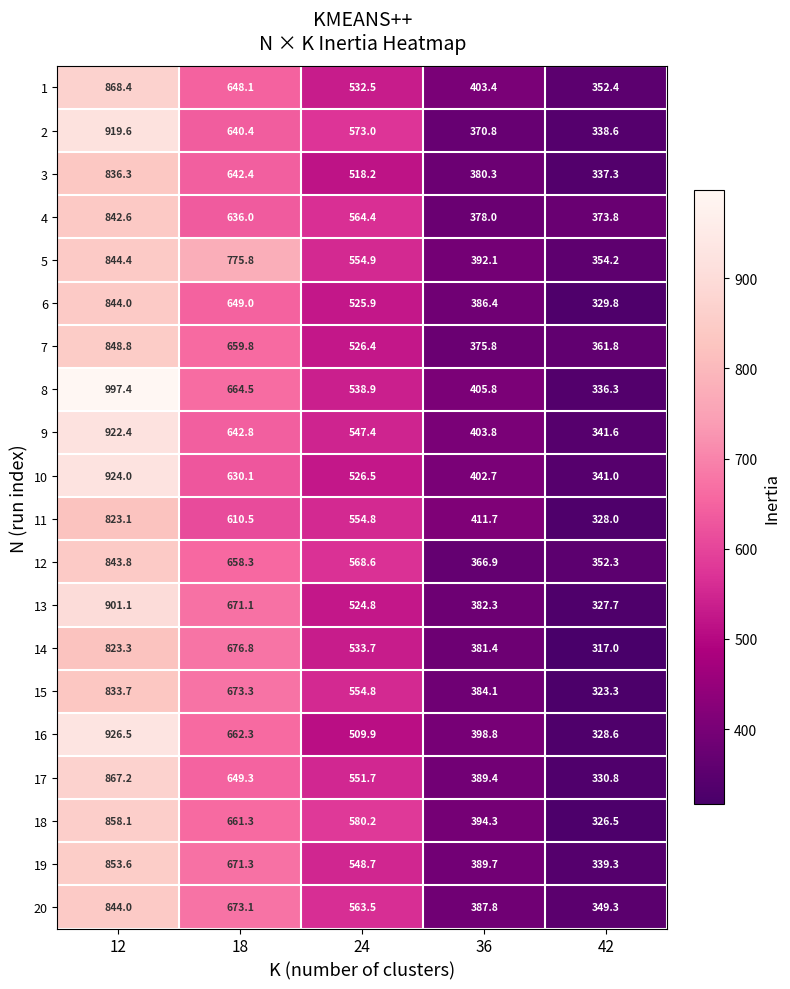

How many data points in 3 are above 518?

3